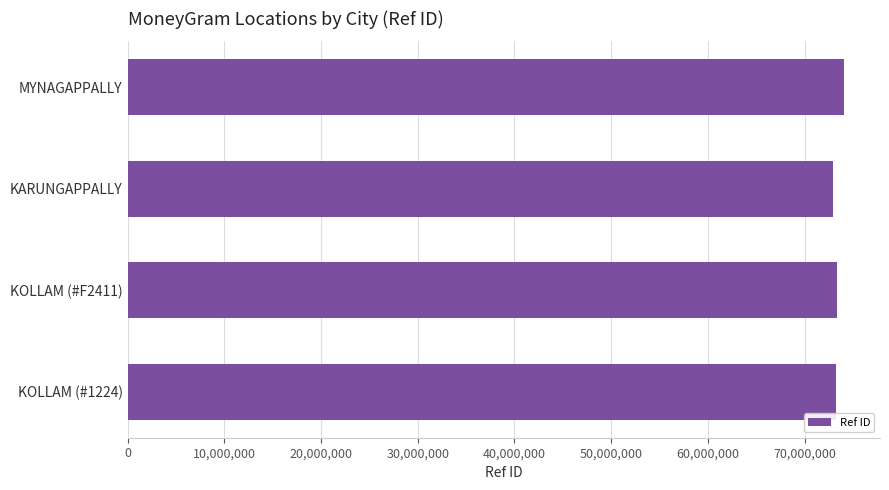

What is the sum of all values?

293643209